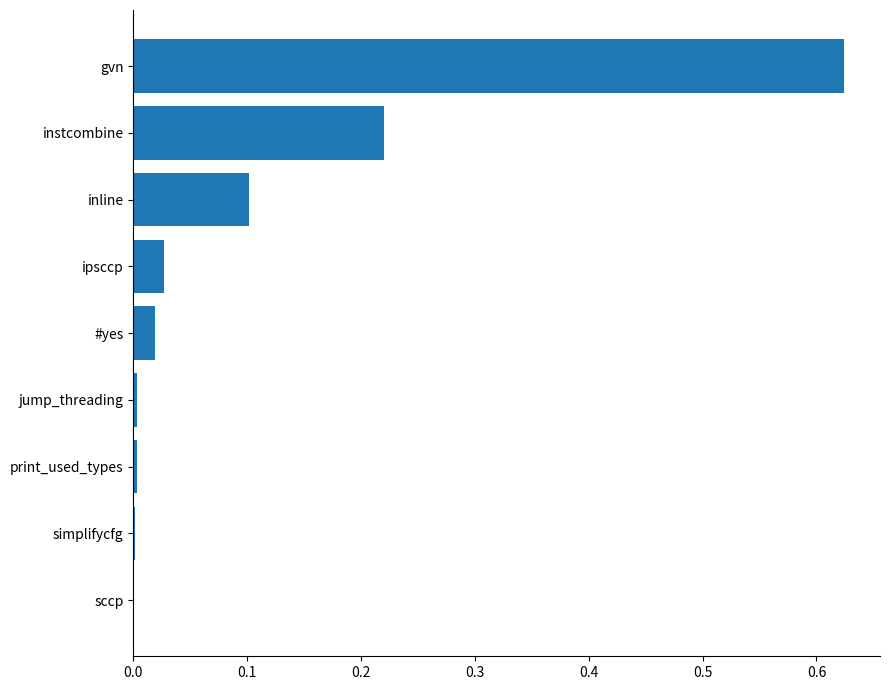

Between simplifycfg and inline, which is larger?

inline